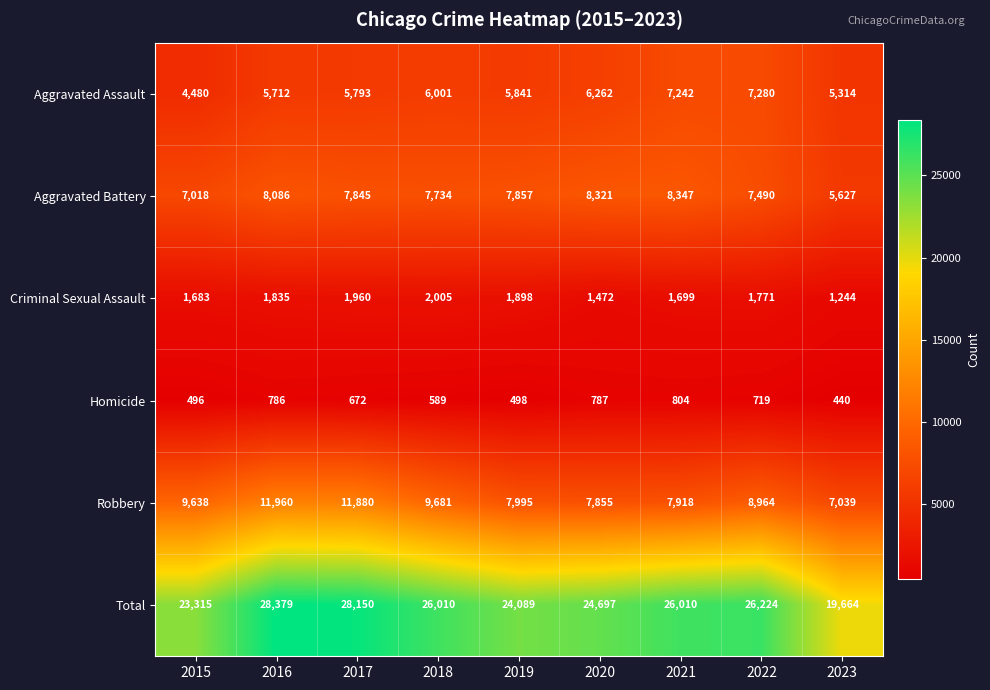

Which series has the largest range (max minus min)?

Total